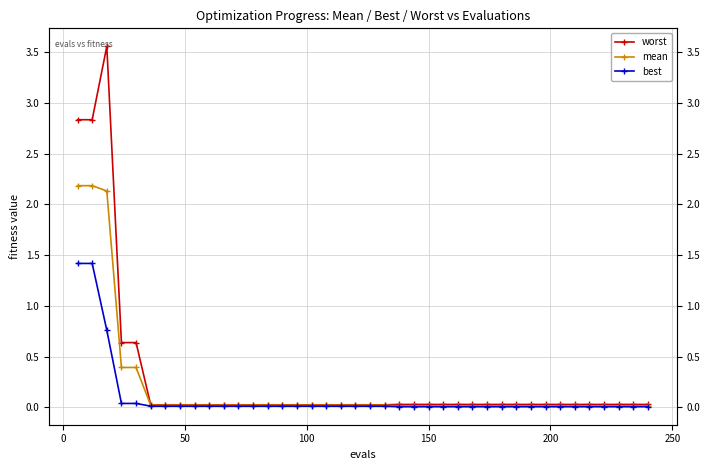

Reading left to right, extract all data points from this chart.

worst: 2.8	2.8	3.6	0.6	0.6	0.0	0.0	0.0	0.0	0.0	0.0	0.0	0.0	0.0	0.0	0.0	0.0	0.0	0.0	0.0	0.0	0.0	0.0	0.0	0.0	0.0	0.0	0.0	0.0	0.0	0.0	0.0	0.0	0.0	0.0	0.0	0.0	0.0	0.0	0.0
mean: 2.2	2.2	2.1	0.4	0.4	0.0	0.0	0.0	0.0	0.0	0.0	0.0	0.0	0.0	0.0	0.0	0.0	0.0	0.0	0.0	0.0	0.0	0.0	0.0	0.0	0.0	0.0	0.0	0.0	0.0	0.0	0.0	0.0	0.0	0.0	0.0	0.0	0.0	0.0	0.0
best: 1.4	1.4	0.8	0.0	0.0	0.0	0.0	0.0	0.0	0.0	0.0	0.0	0.0	0.0	0.0	0.0	0.0	0.0	0.0	0.0	0.0	0.0	0.0	0.0	0.0	0.0	0.0	0.0	0.0	0.0	0.0	0.0	0.0	0.0	0.0	0.0	0.0	0.0	0.0	0.0